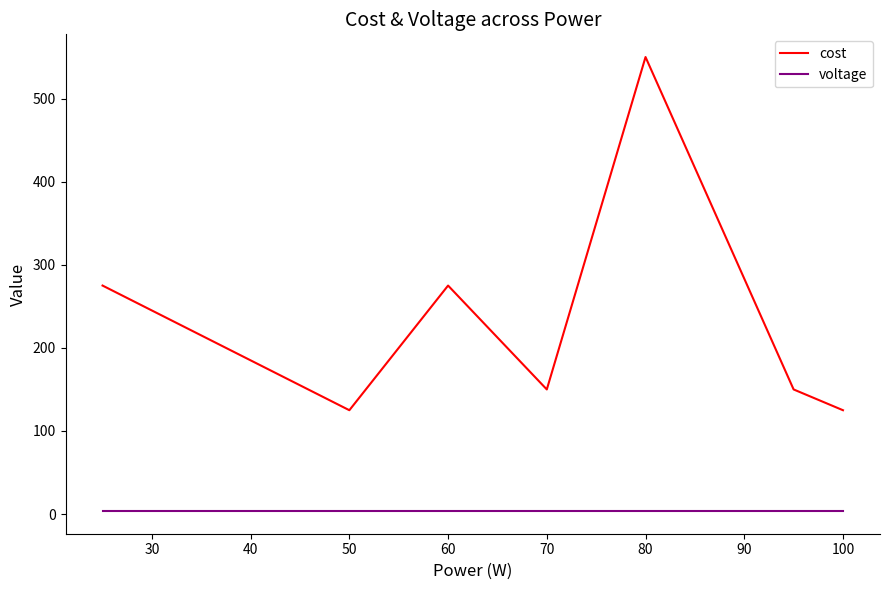

What is the maximum value for voltage?

3.7